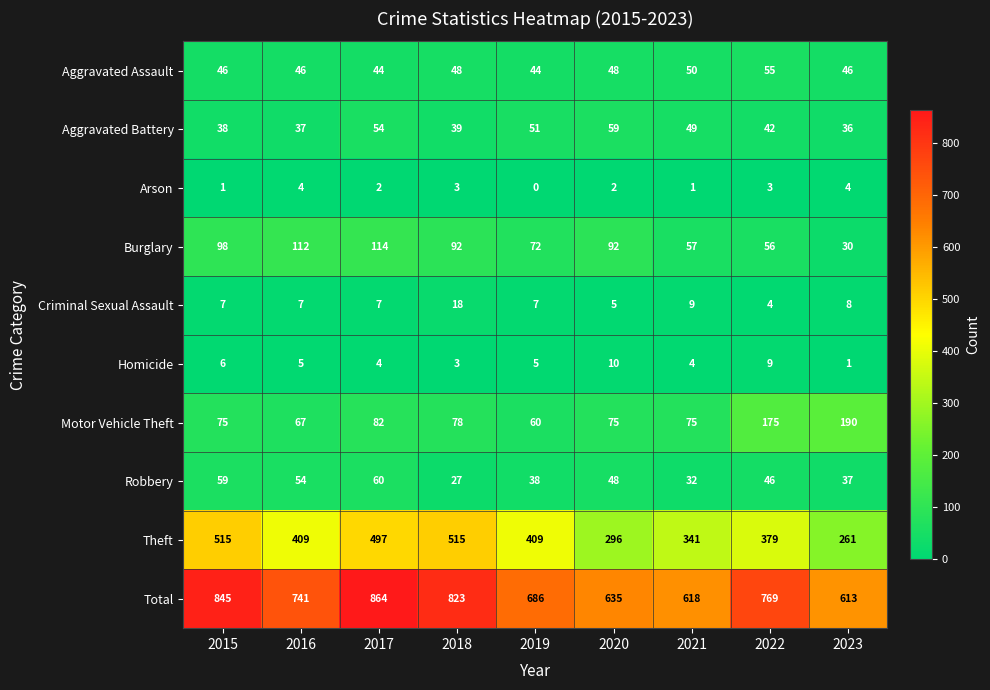

Between 2016 and 2020, which series saw the biggest shift?

Theft